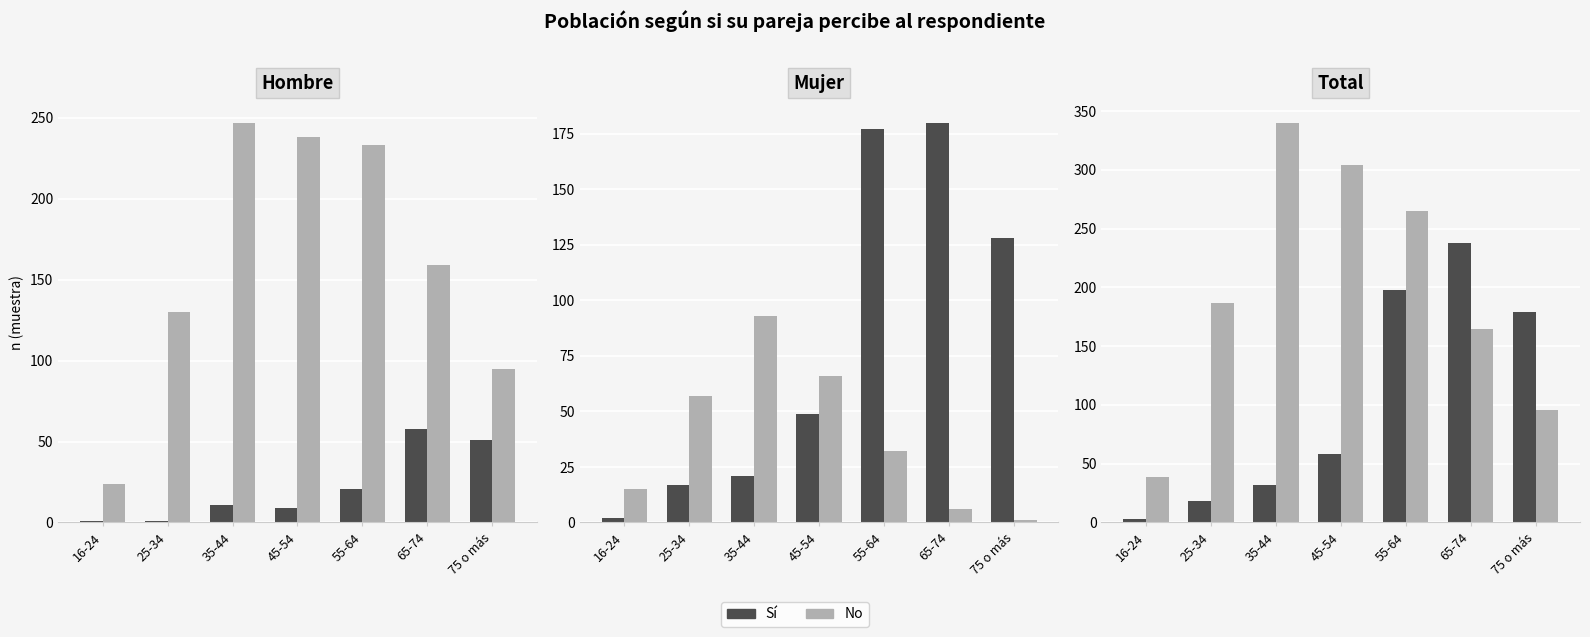

Rank the series at 45-54 from highest to lowest value.

No, Sí